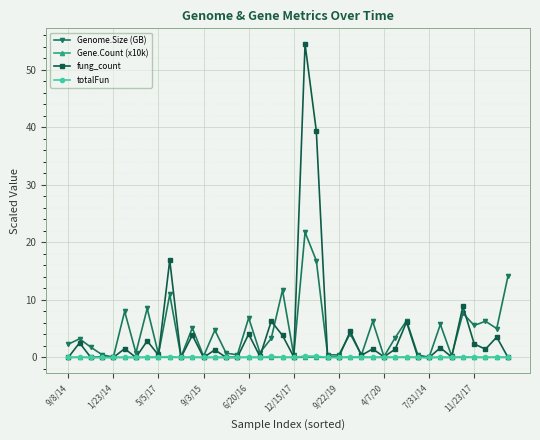

True or false: fung_count has more than 0 interior local peaks.

True